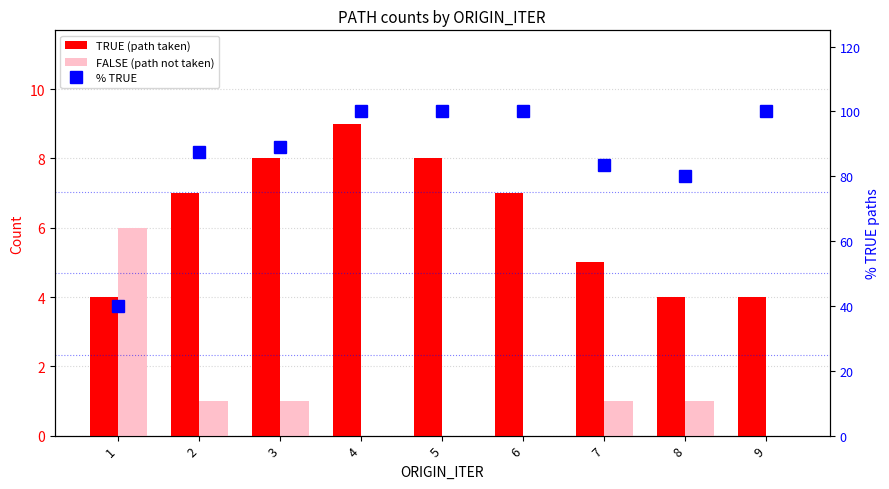

Is the value of TRUE (path taken) at 5 greater than the value of % TRUE at 1?

No